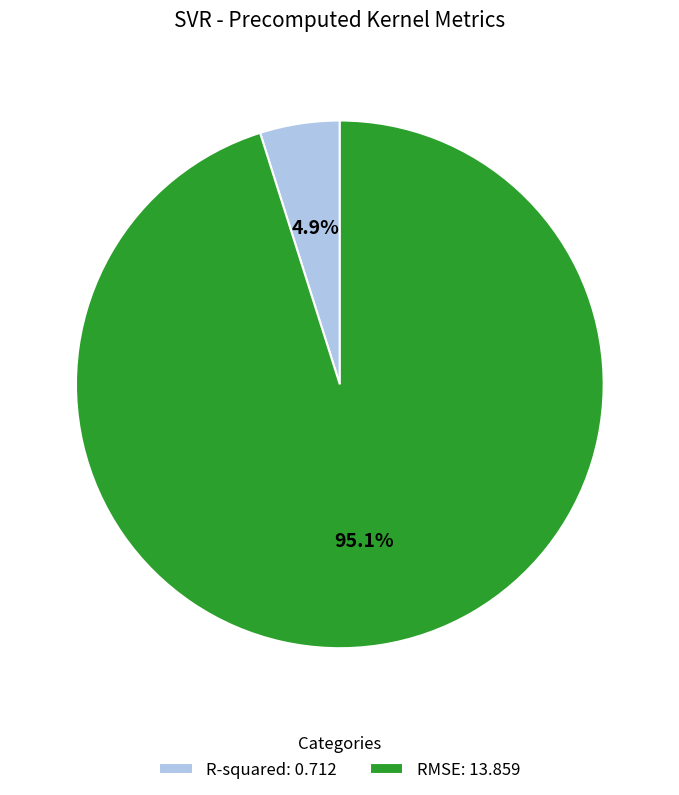

Approximately how many times larger is the value at R-squared compared to RMSE?

0.1